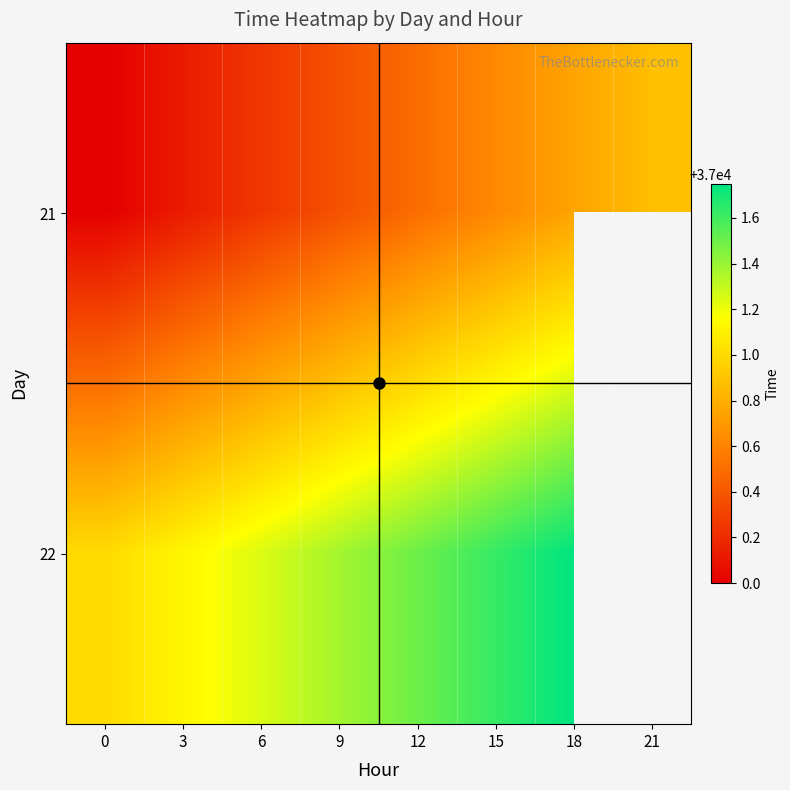

List the series in order of their peak value, lowest first.

21, 22